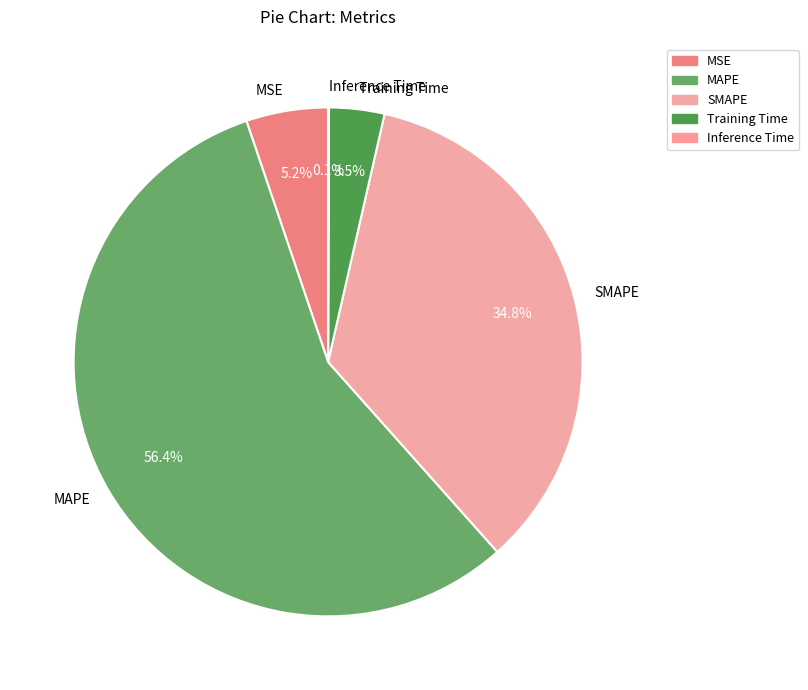

Is there a majority slice in this chart?

Yes